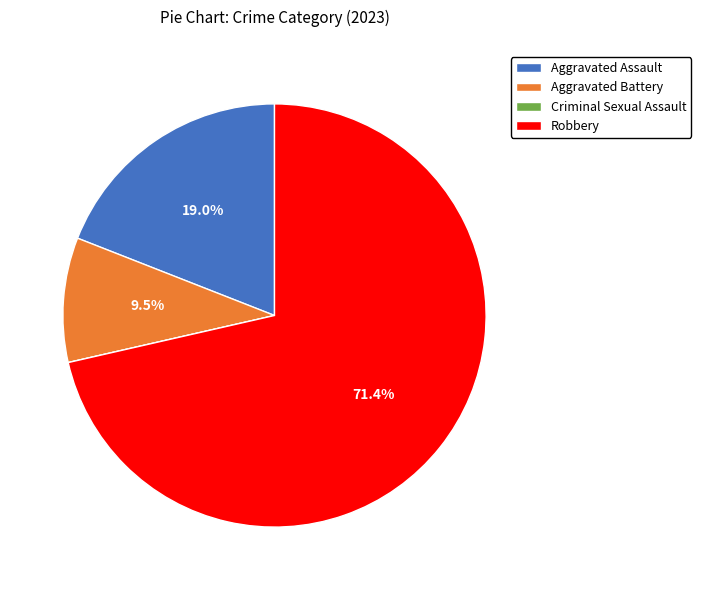

To the nearest percent, what is the difference between the largest and smallest slice percentages?

71%